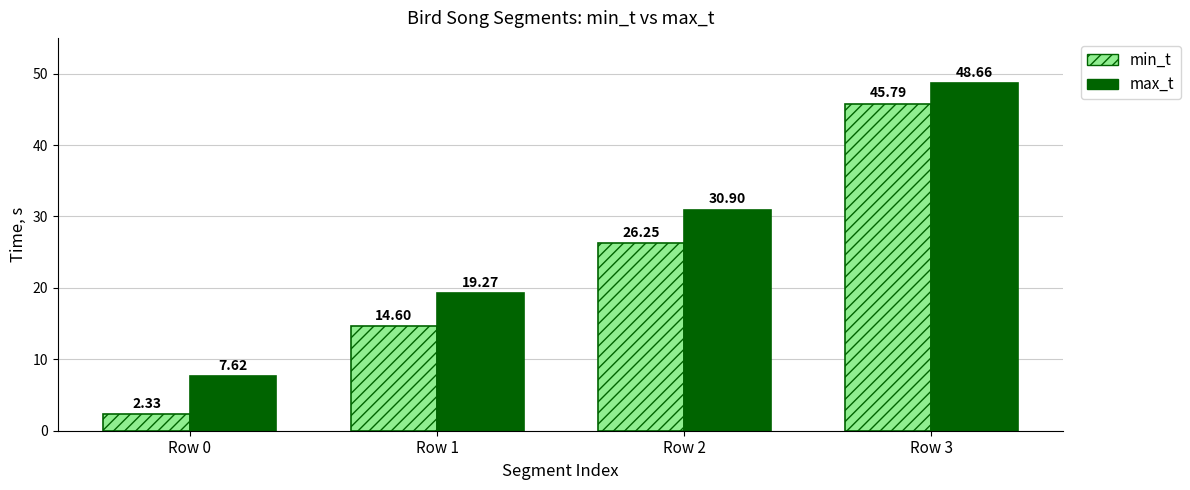

Rank the series by their maximum value, from highest to lowest.

max_t, min_t